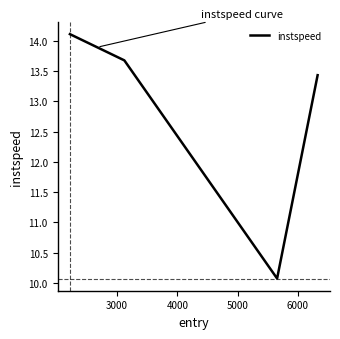

True or false: the data has more than 2 interior local peaks.

False